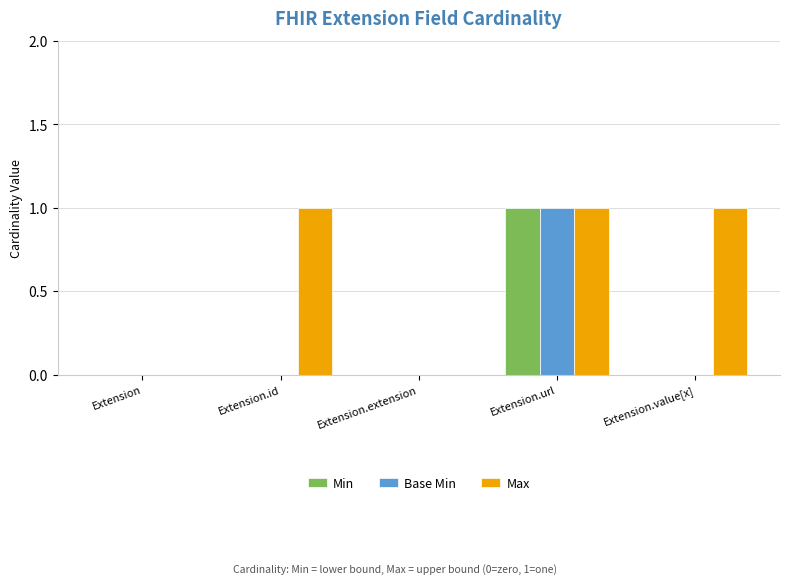

Reading left to right, extract all data points from this chart.

Min: Extension=0	Extension.id=0	Extension.extension=0	Extension.url=1	Extension.value[x]=0
Base Min: Extension=0	Extension.id=0	Extension.extension=0	Extension.url=1	Extension.value[x]=0
Max: Extension=0	Extension.id=1	Extension.extension=0	Extension.url=1	Extension.value[x]=1